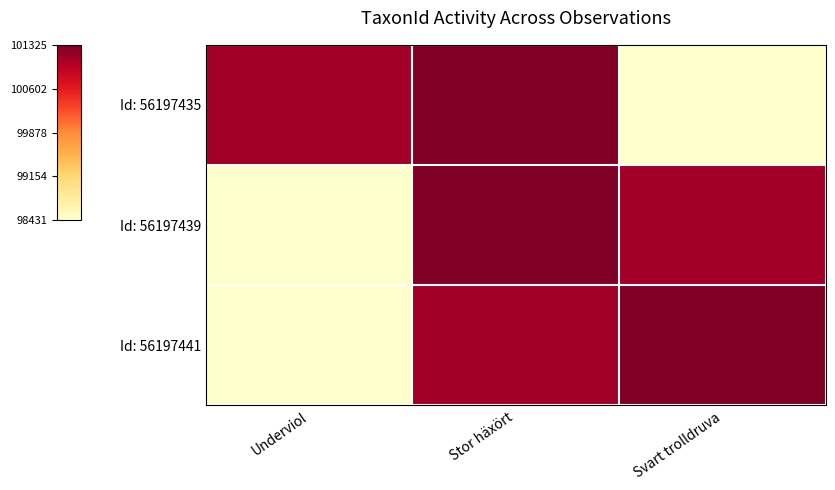

Between Stor häxört and Underviol, which is larger?

Stor häxört